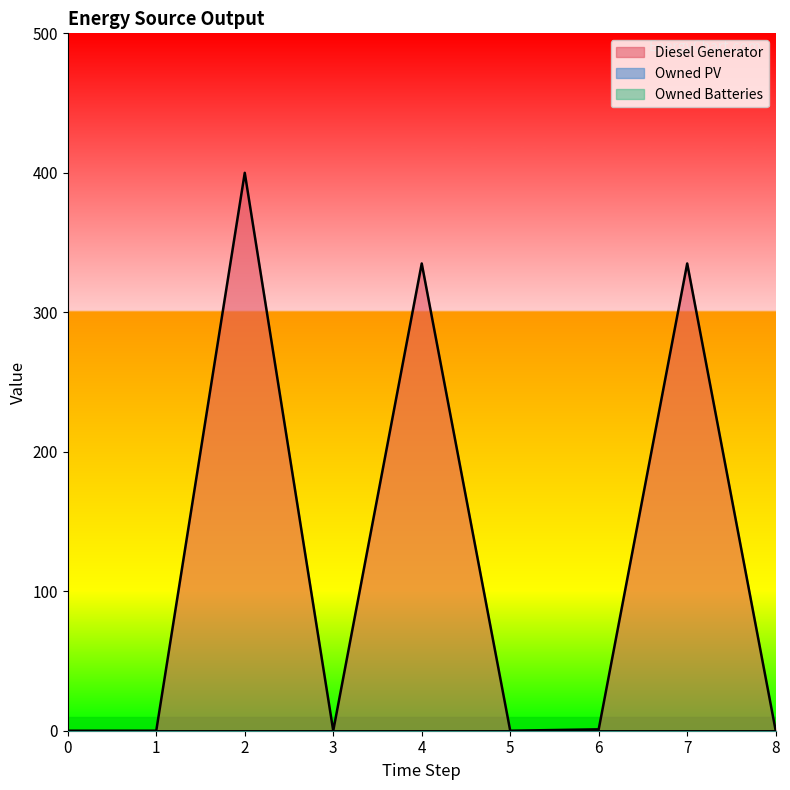

At how many categories does at least one series exceed 123?

3